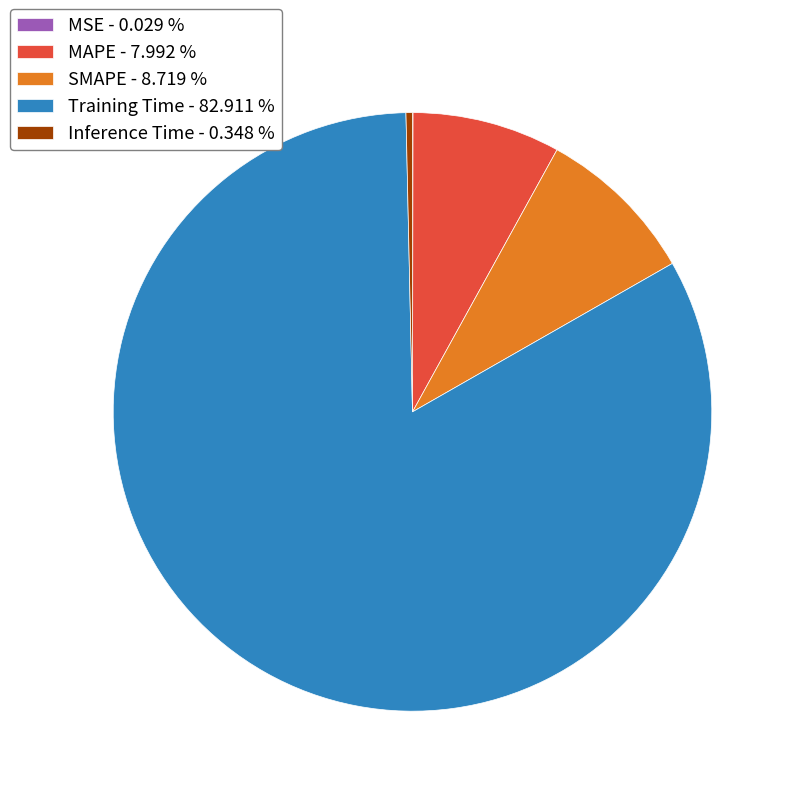

Is Training Time the majority of the pie?

Yes